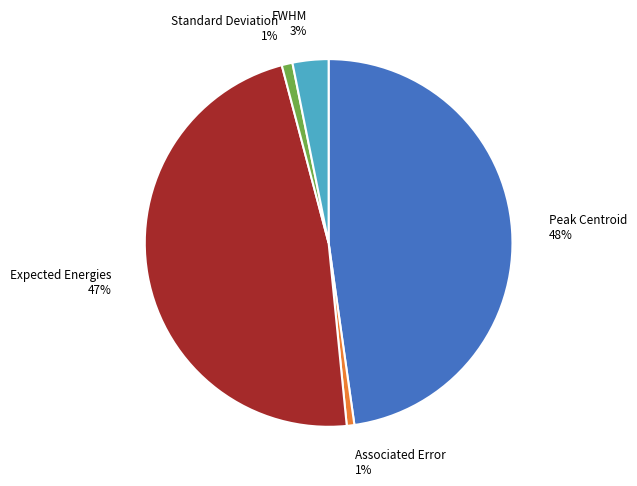

To the nearest percent, what percentage of the pie is FWHM?

3%